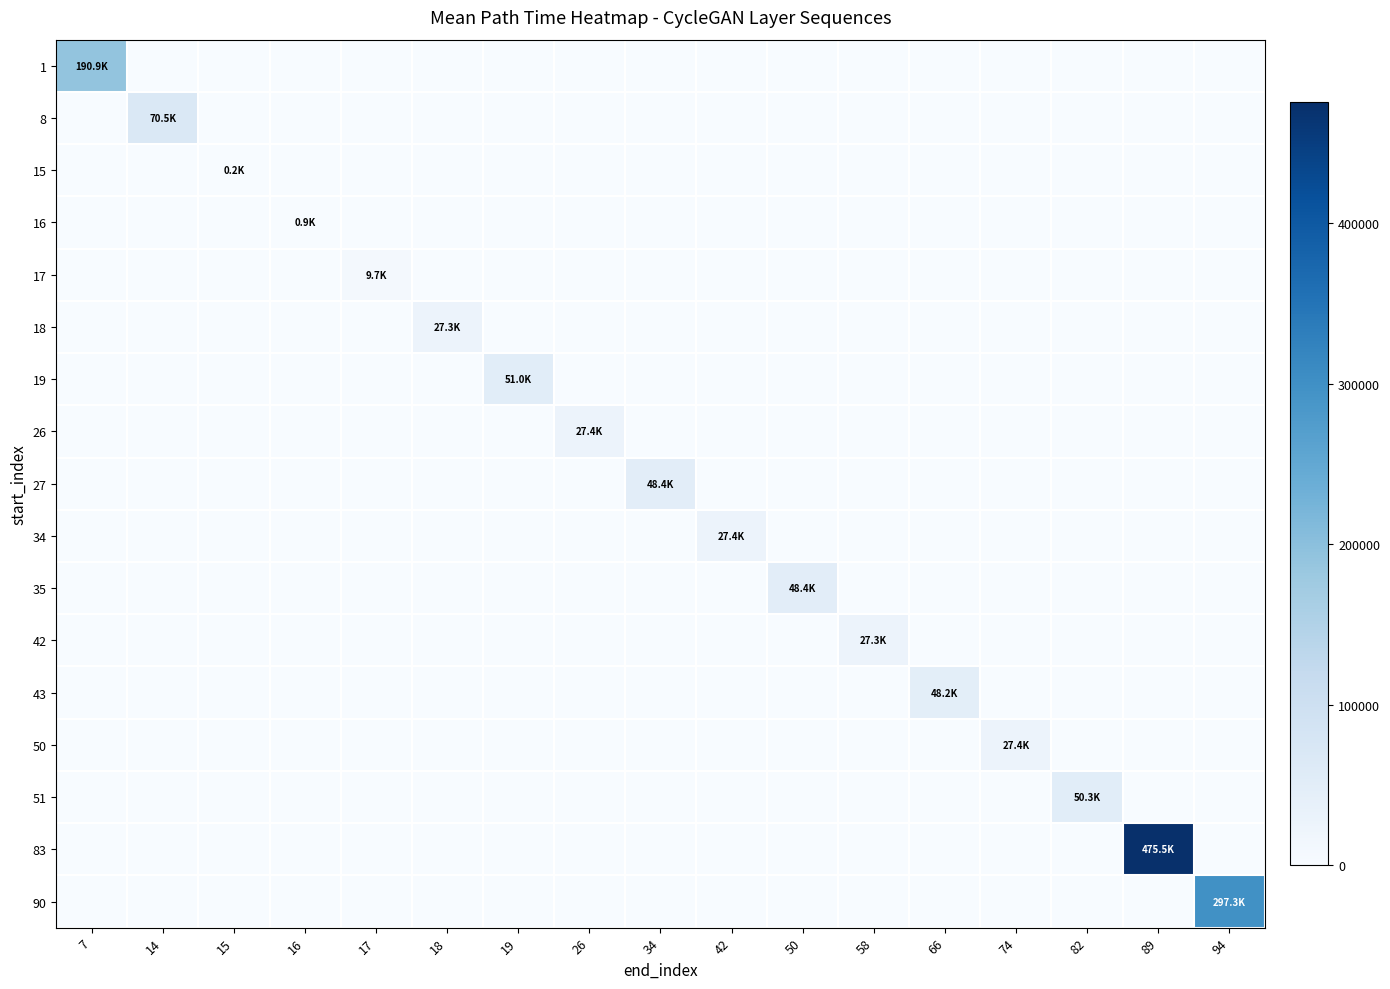

How many distinct data groups are displayed?

17